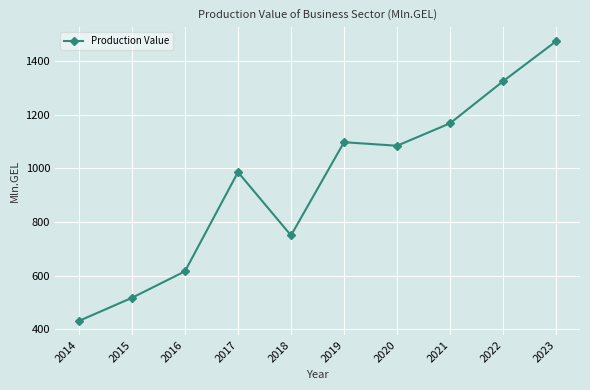

At which label does the data first exceed 1084?

2019